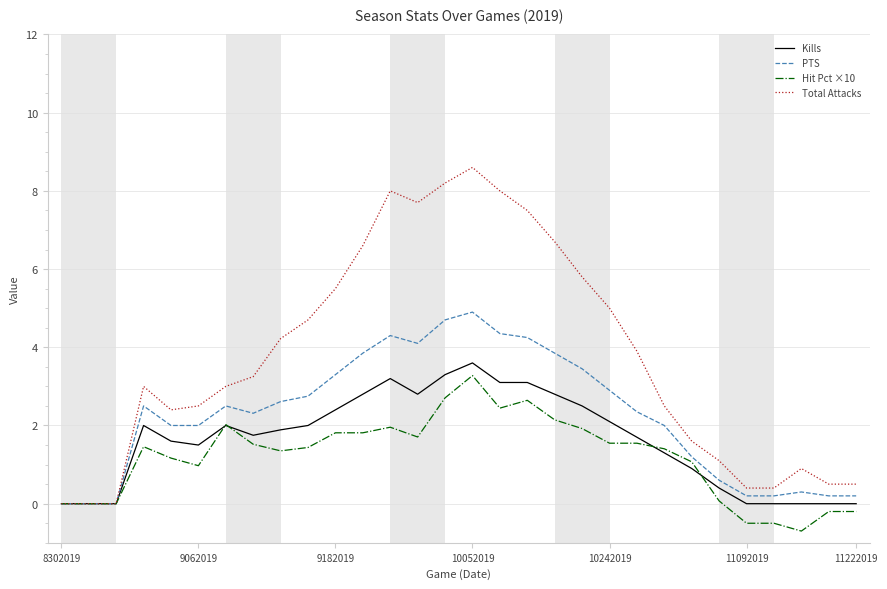

List the series in order of their overall mean, highest first.

Total Attacks, PTS, Kills, Hit Pct ×10